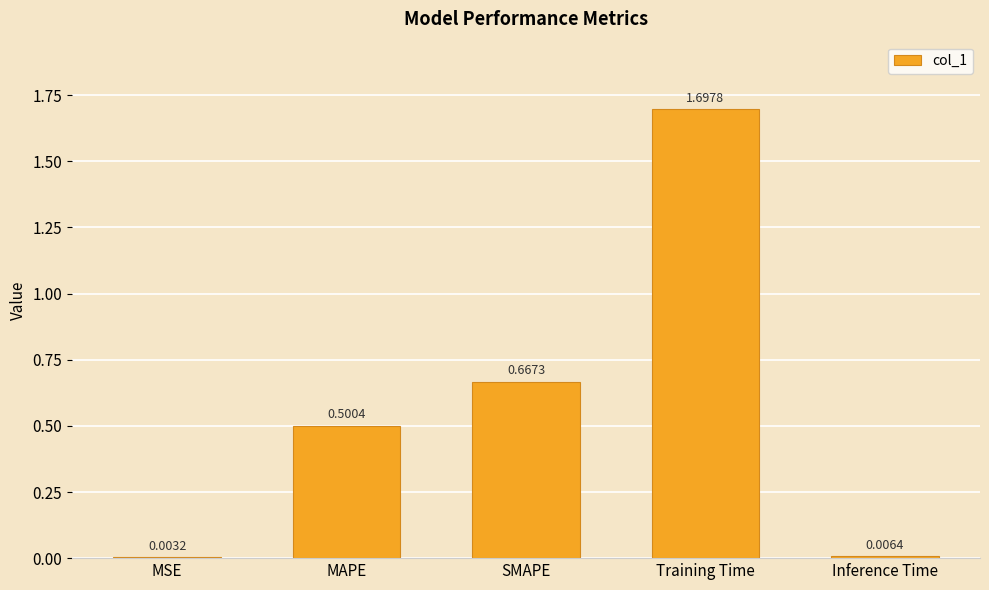

What is the sum of all values?

2.9